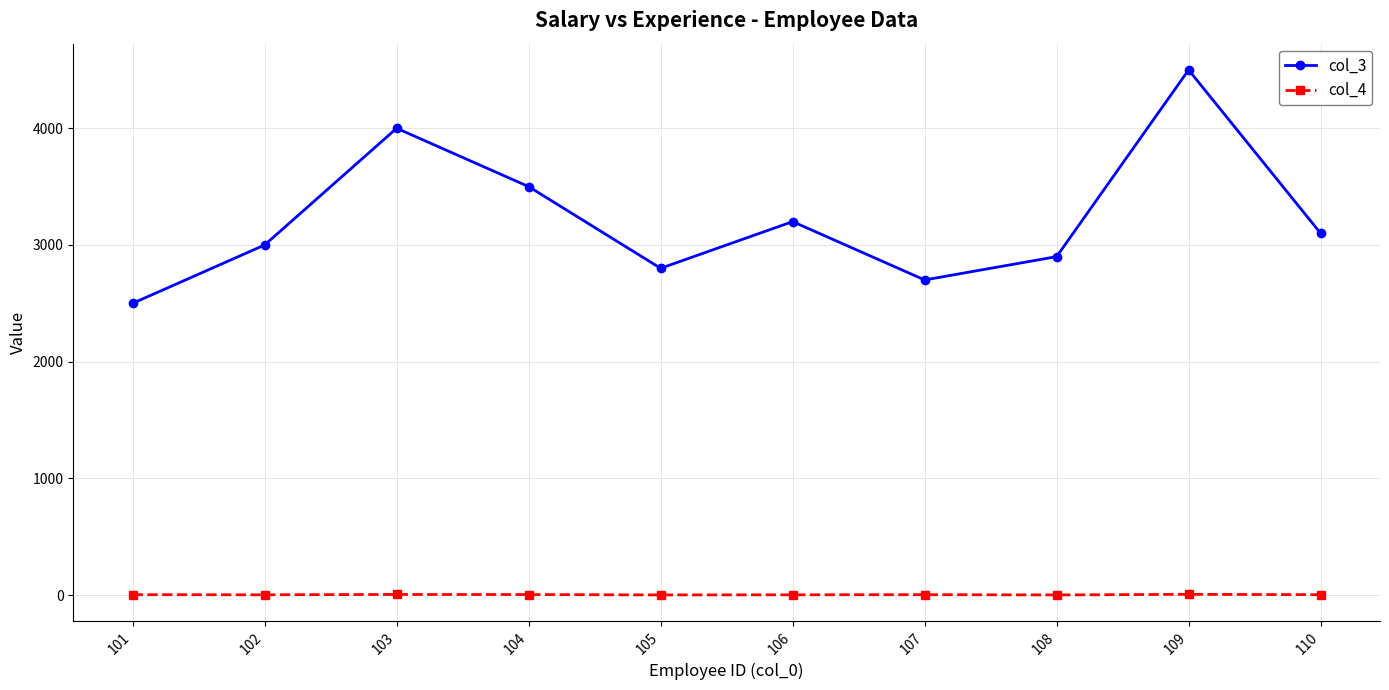

Is it true that col_4 equals 2 at 102?

True